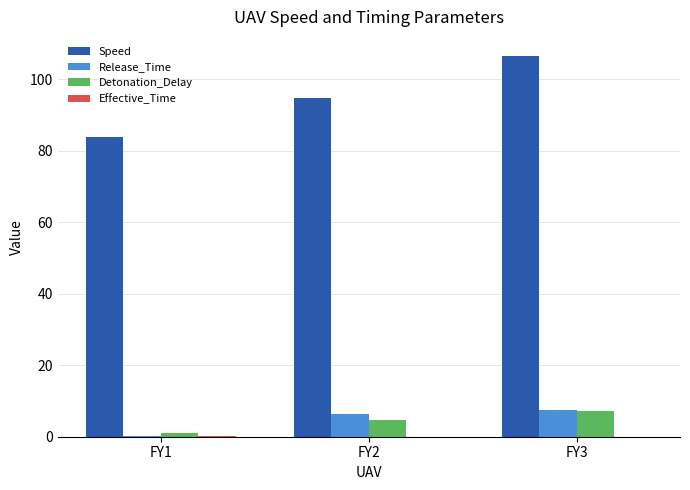

At which category is the sum across all series the highest?

FY3